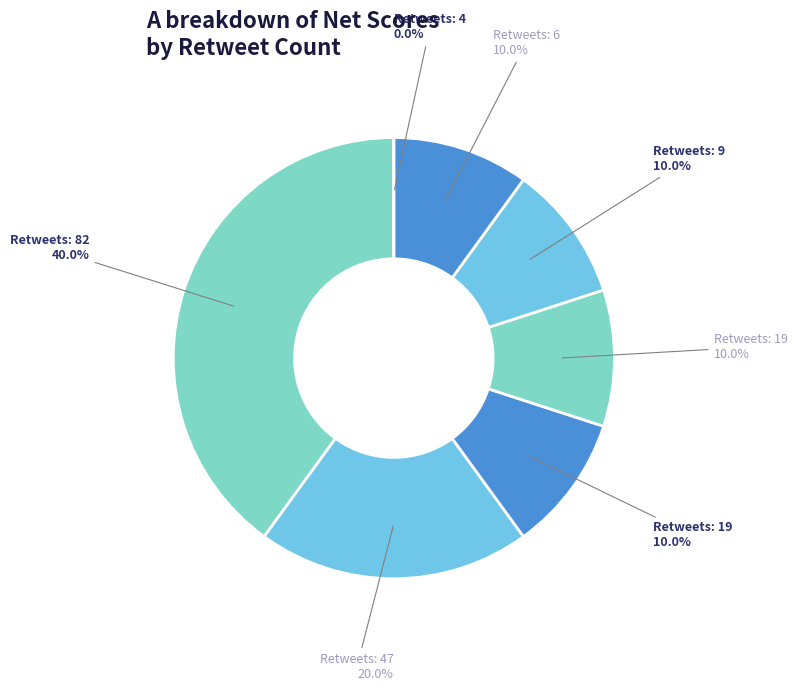

What percentage is NOT represented by 47?

80.0%